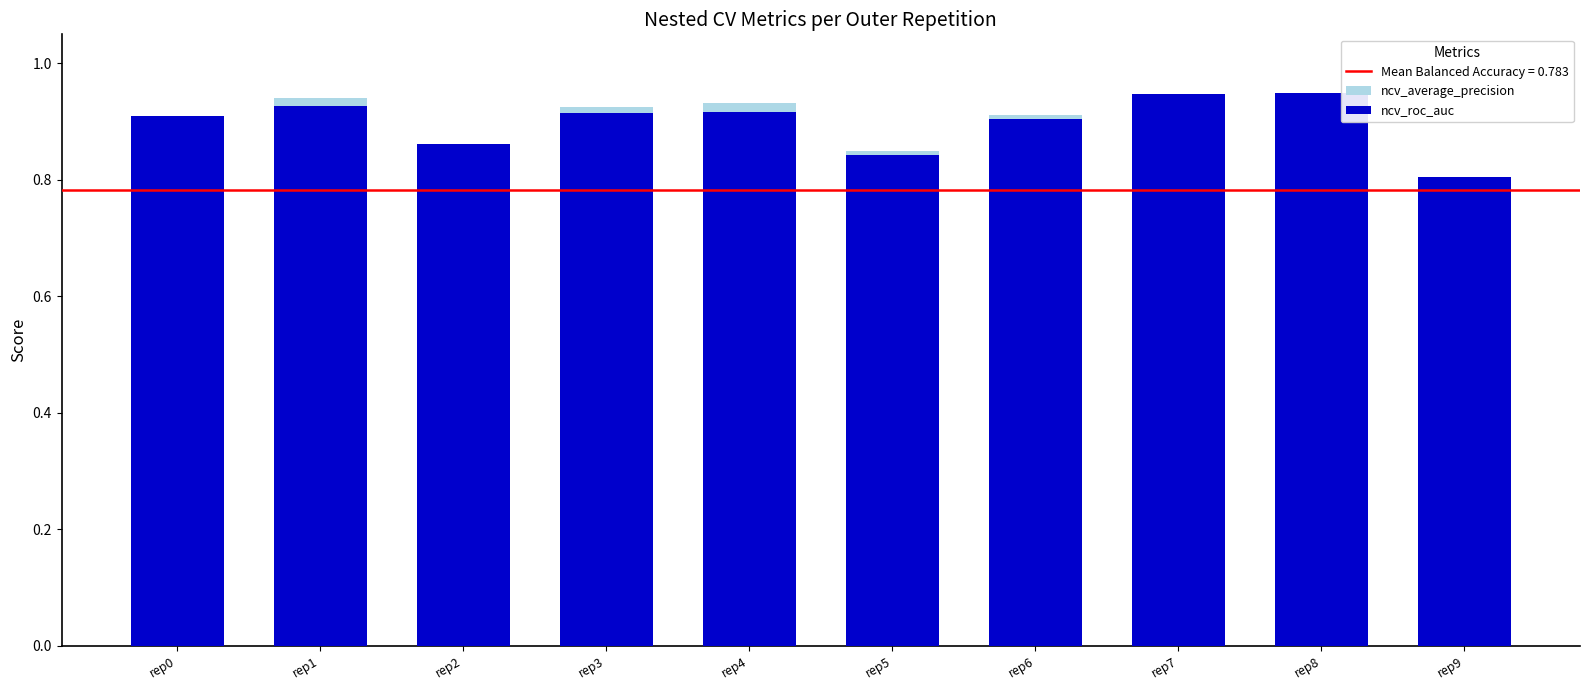

Which category has the lowest value across all series?

rep9